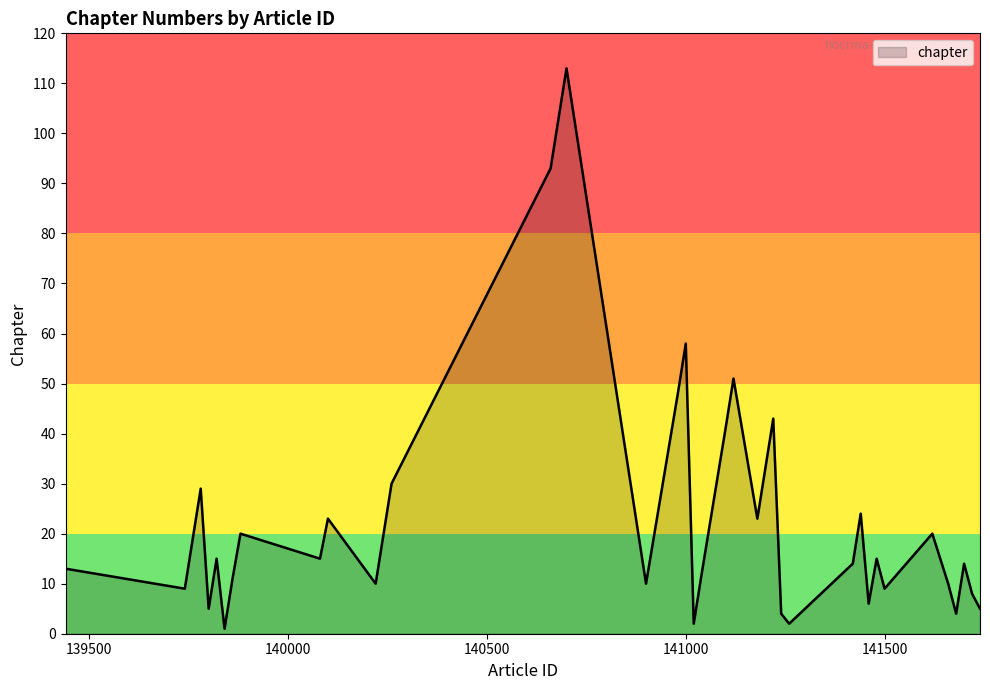

Reading right to left, what are all the values shown in this chart?

5	8	14	4	10	20	9	15	6	24	14	2	4	43	33	23	51	41	12	2	58	48	10	113	103	93	30	20	10	23	15	20	11	1	15	5	29	19	9	13